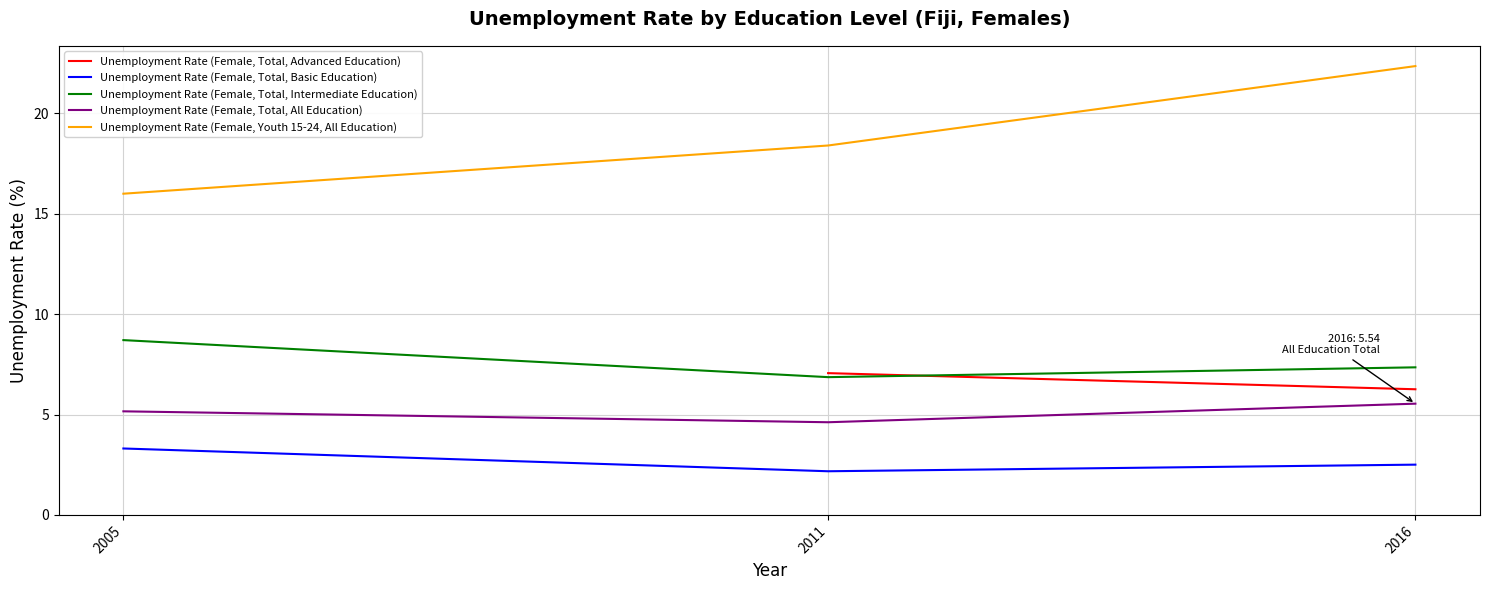

The Unemployment Rate (Female, Youth 15-24, All Education) series shows 12.6 at 2016. True or false?

False